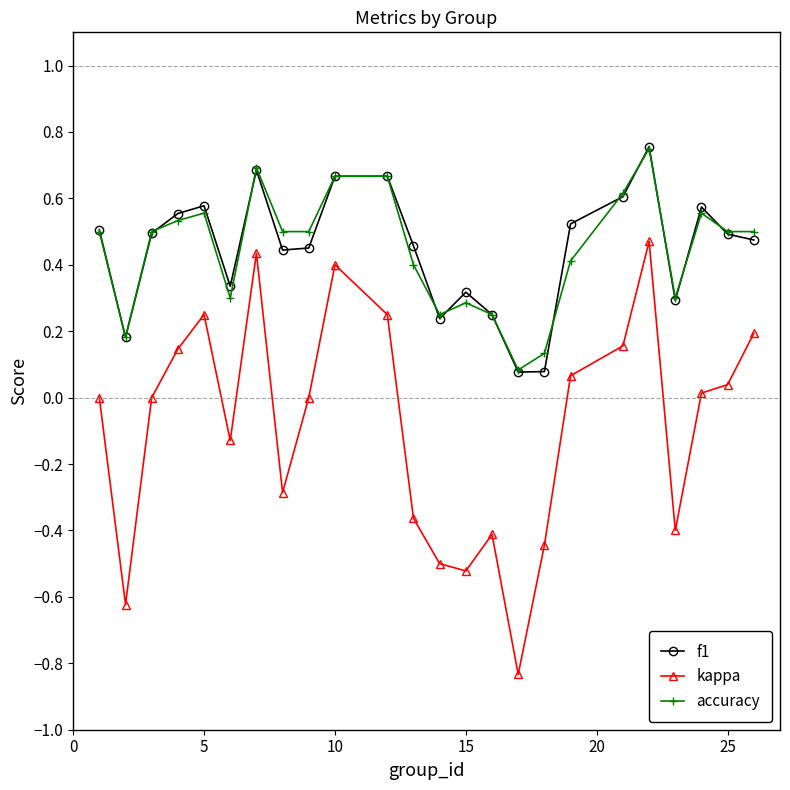

True or false: kappa and accuracy intersect in this chart.

False